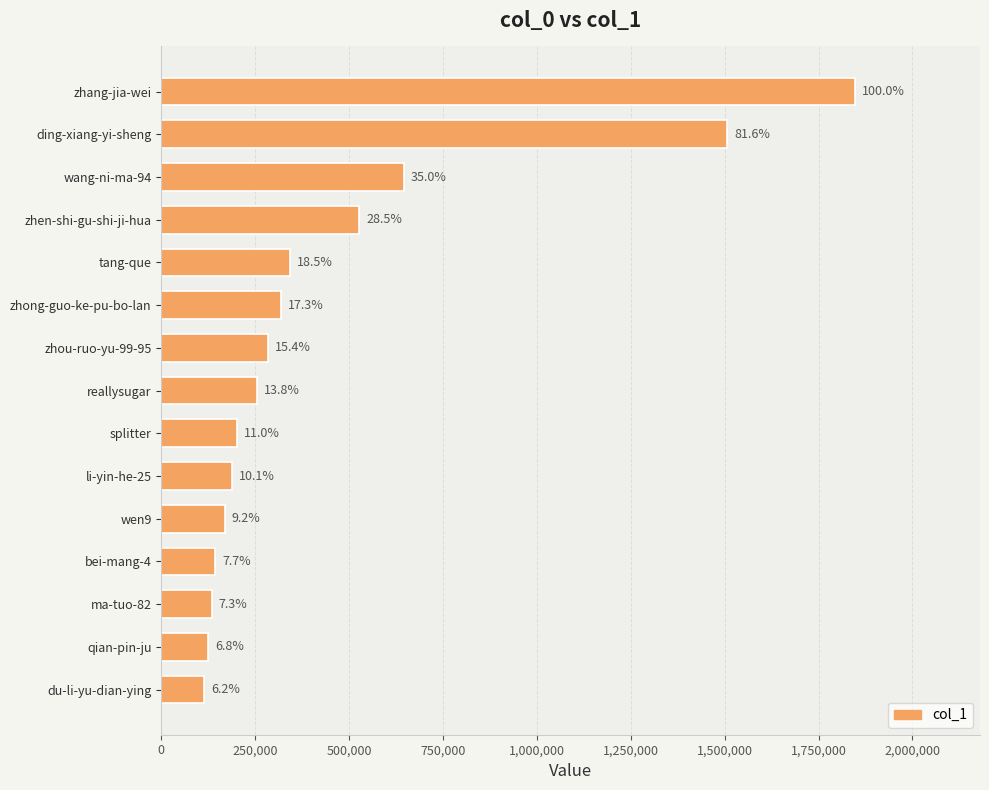

Are the bars horizontal?

Yes